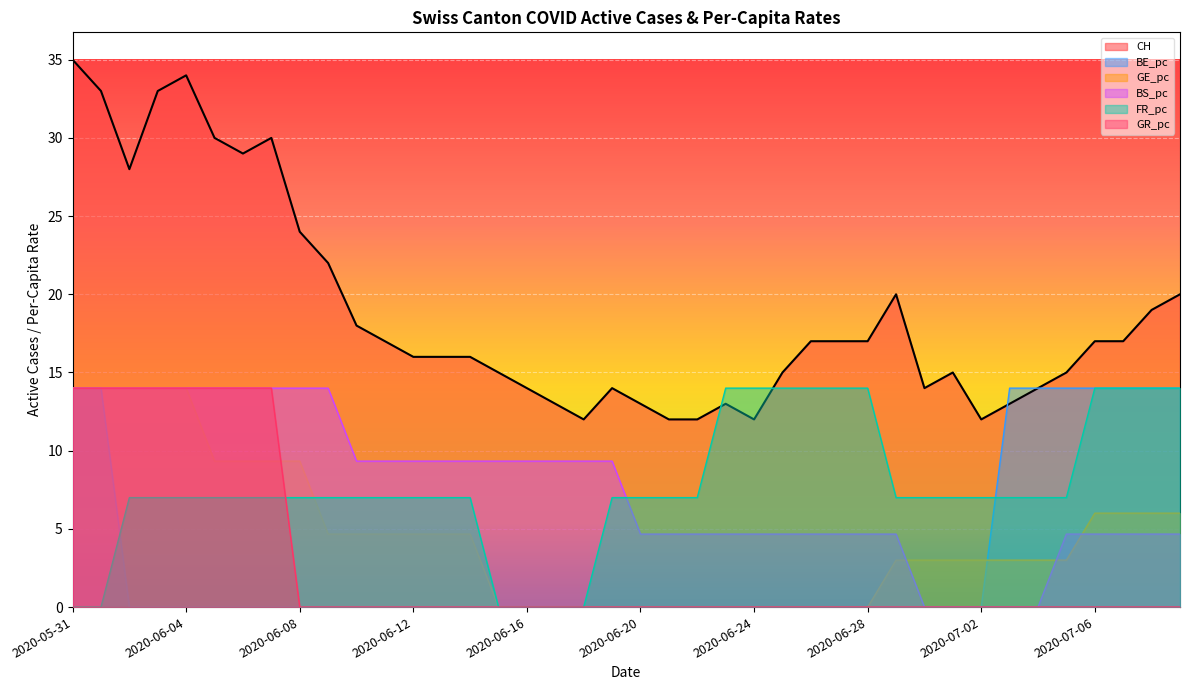

Which category has the lowest value across all series?

2020-06-02